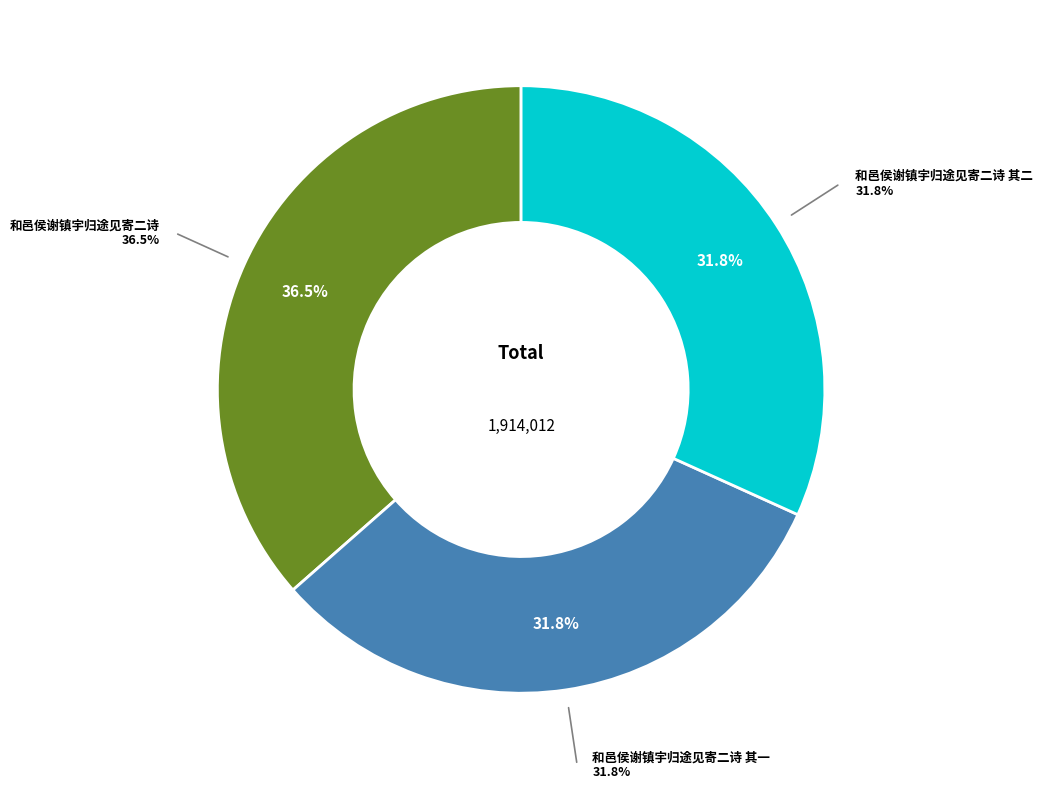

How many segments does this pie chart have?

3